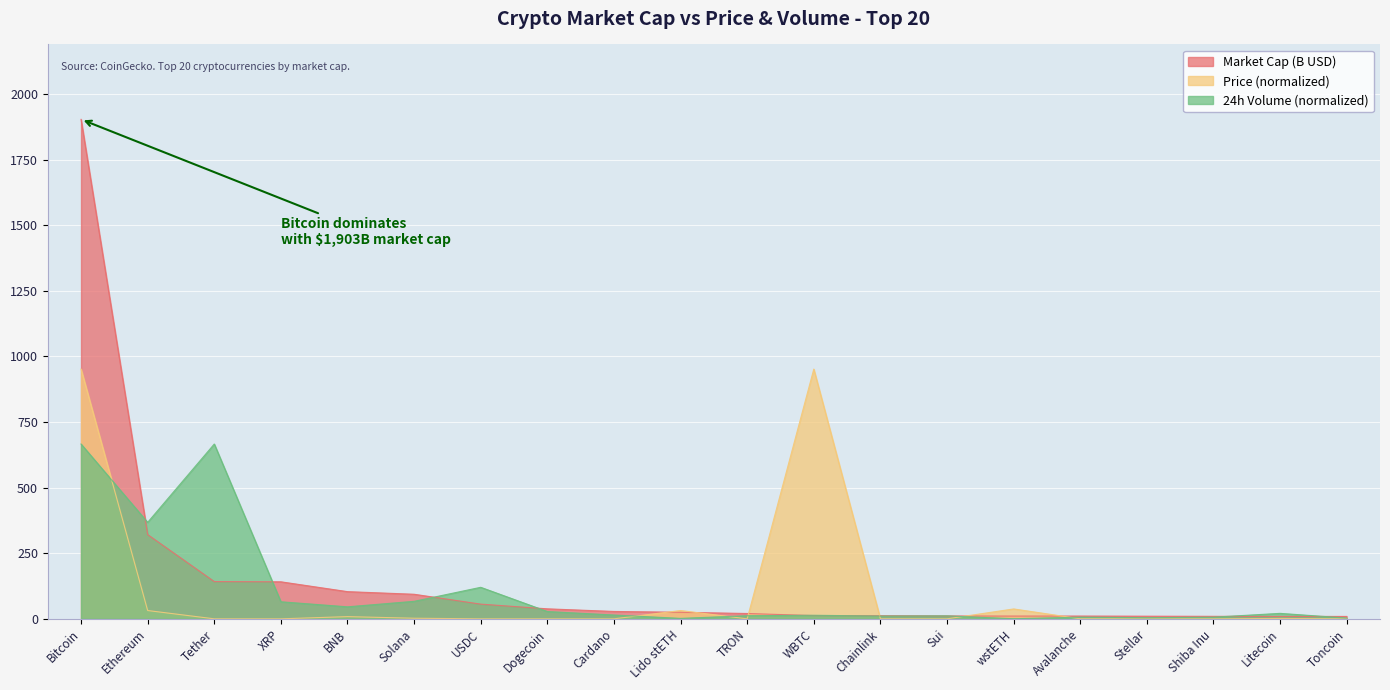

What is the label of the 6th point from the left?

Solana